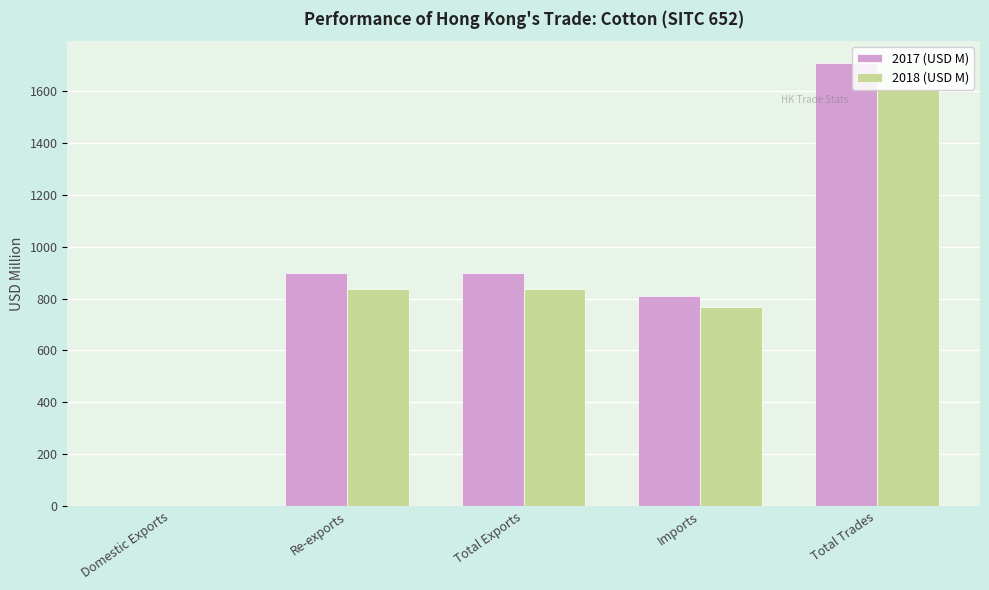

At which category is the sum across all series the highest?

Total Trades